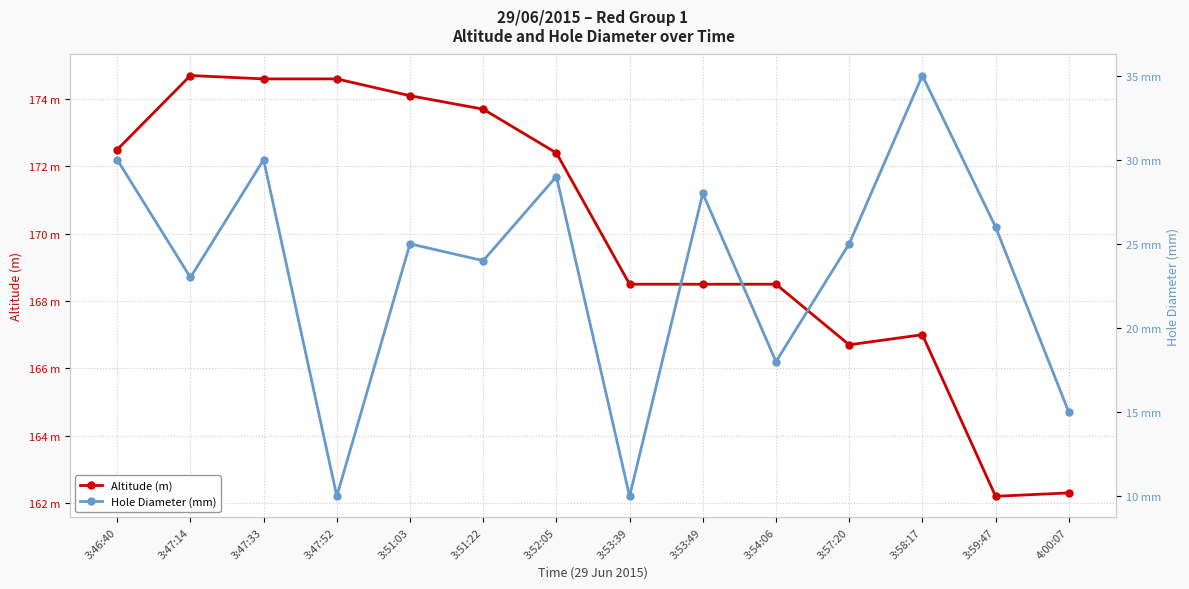

Where does the Hole Diameter (mm) series first go above 25?

3:46:40